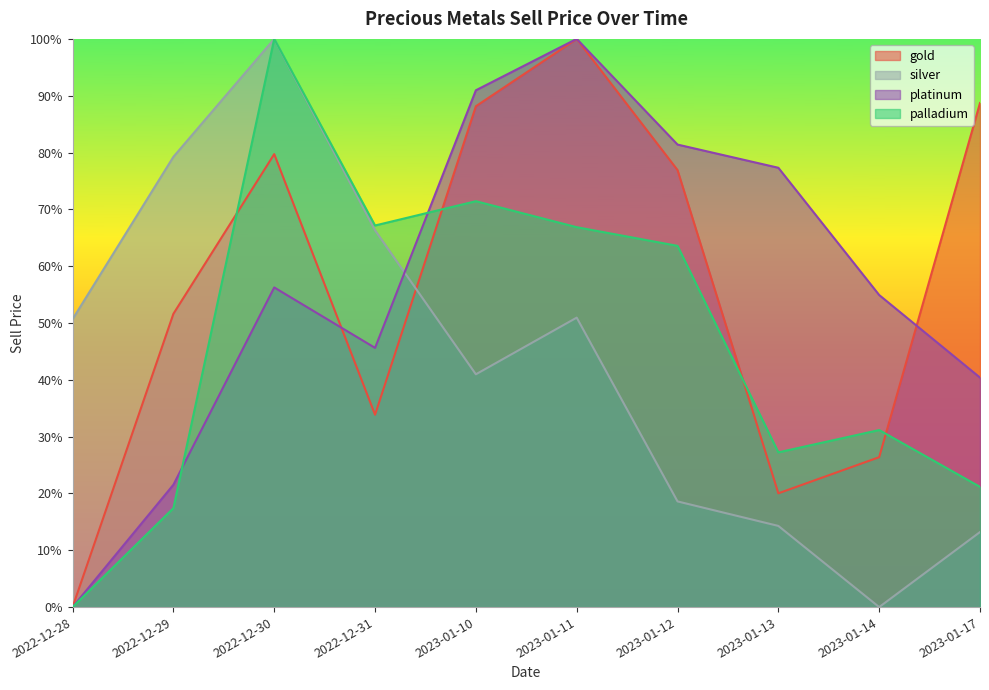

The value of gold at 2023-01-12 is 0.8. True or false?

True